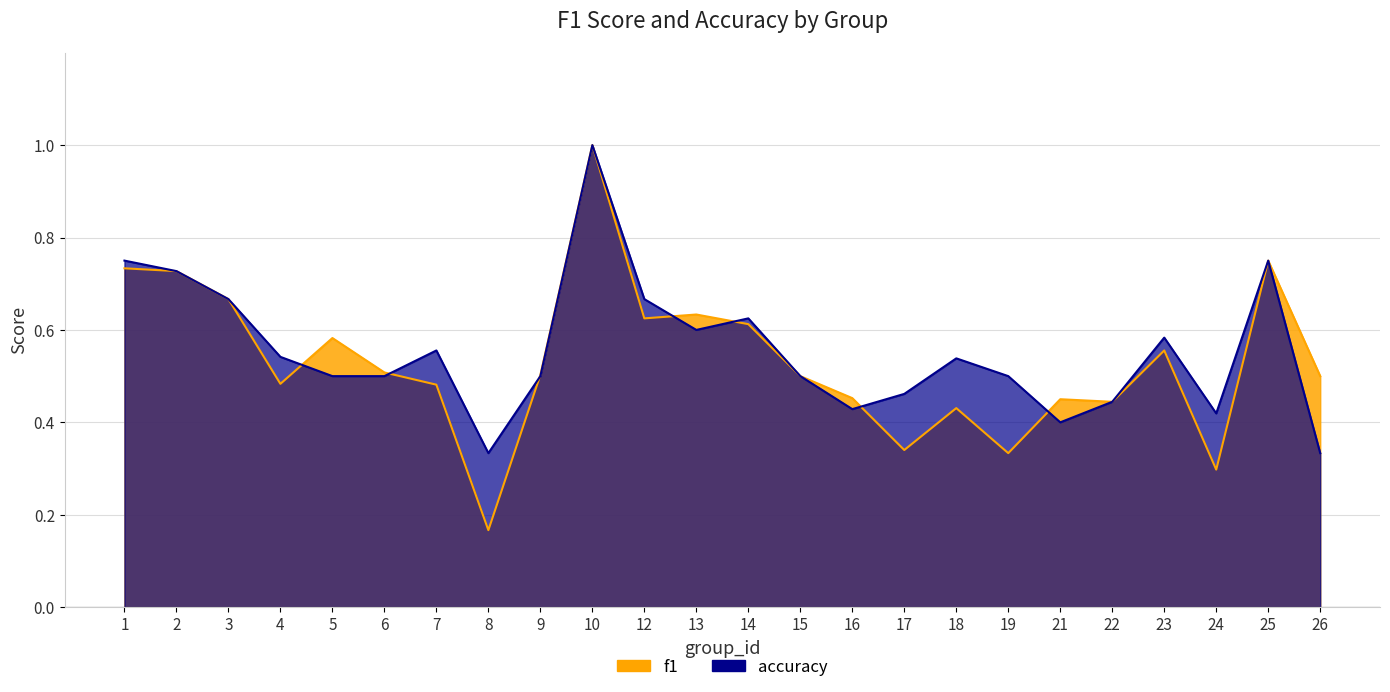

Which has a higher value, 3 or 23?

3